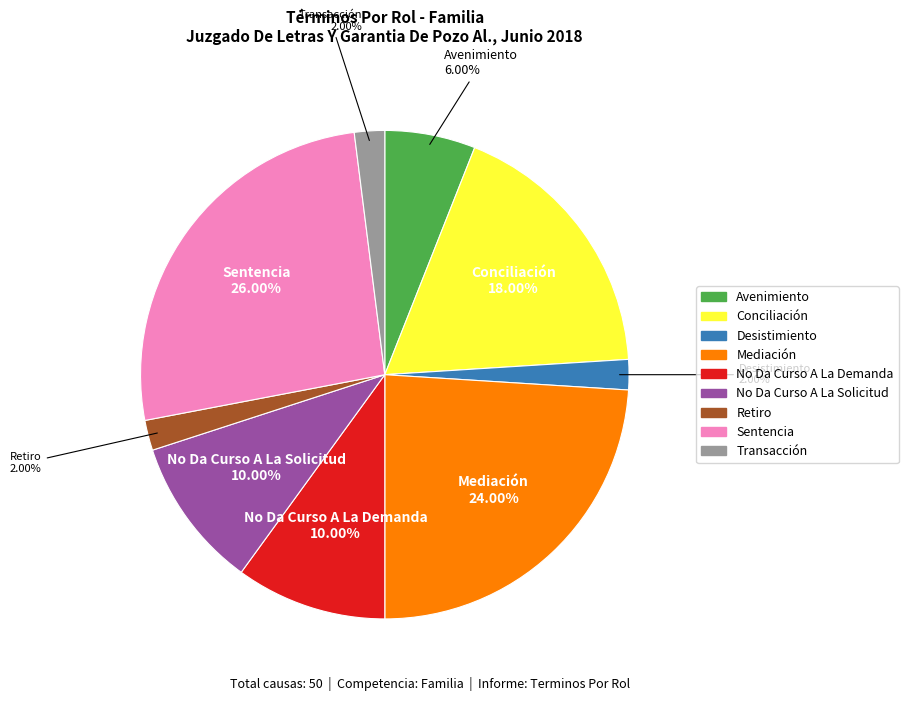

Between Desistimiento and No Da Curso A La Demanda, which is larger?

No Da Curso A La Demanda